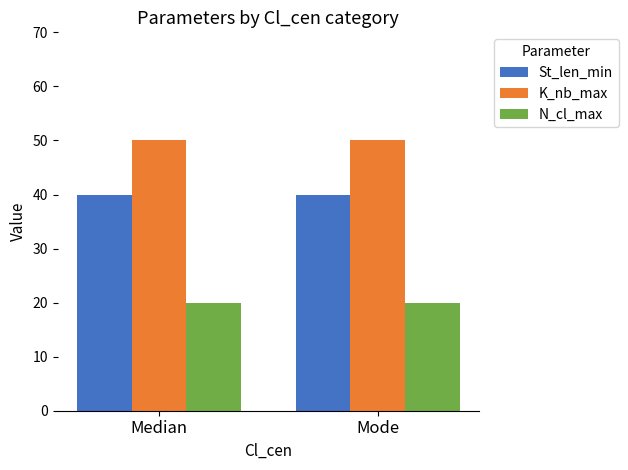

True or false: N_cl_max has a value of 20 at Median.

True